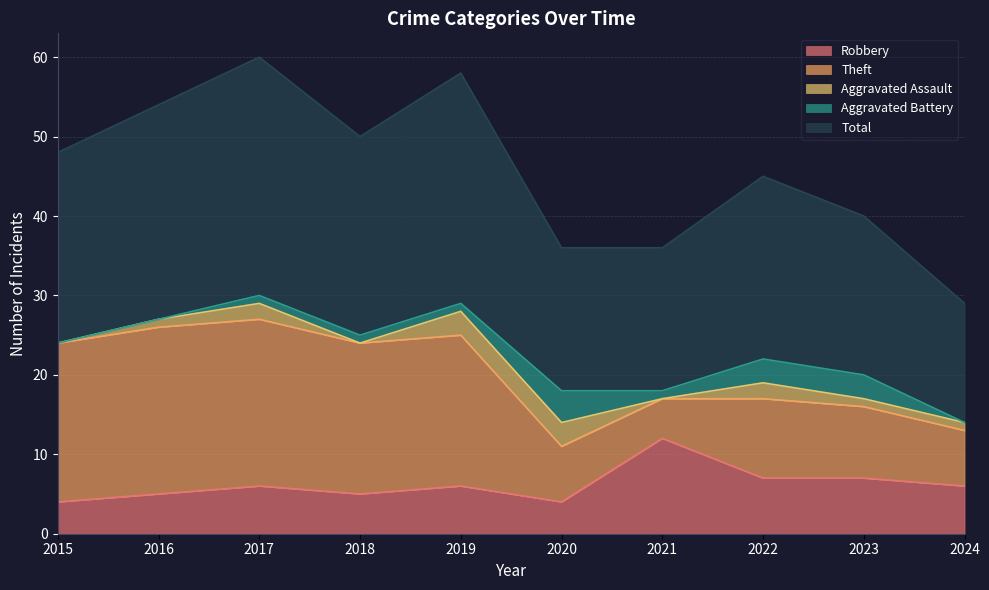

How many categories are shown in the chart?

10